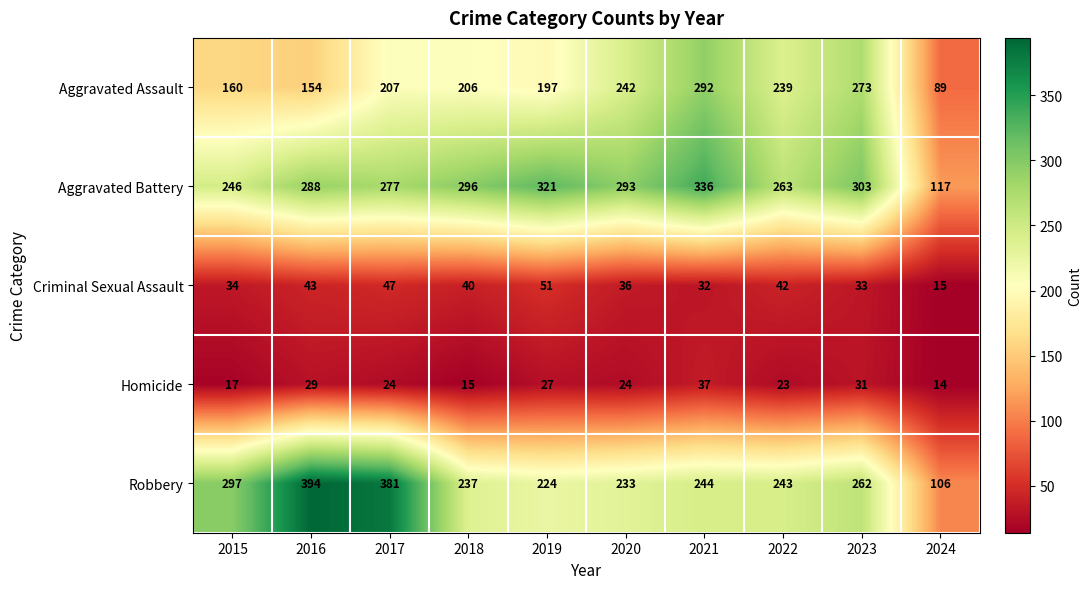

Is it true that Aggravated Battery equals 296 at 2018?

True